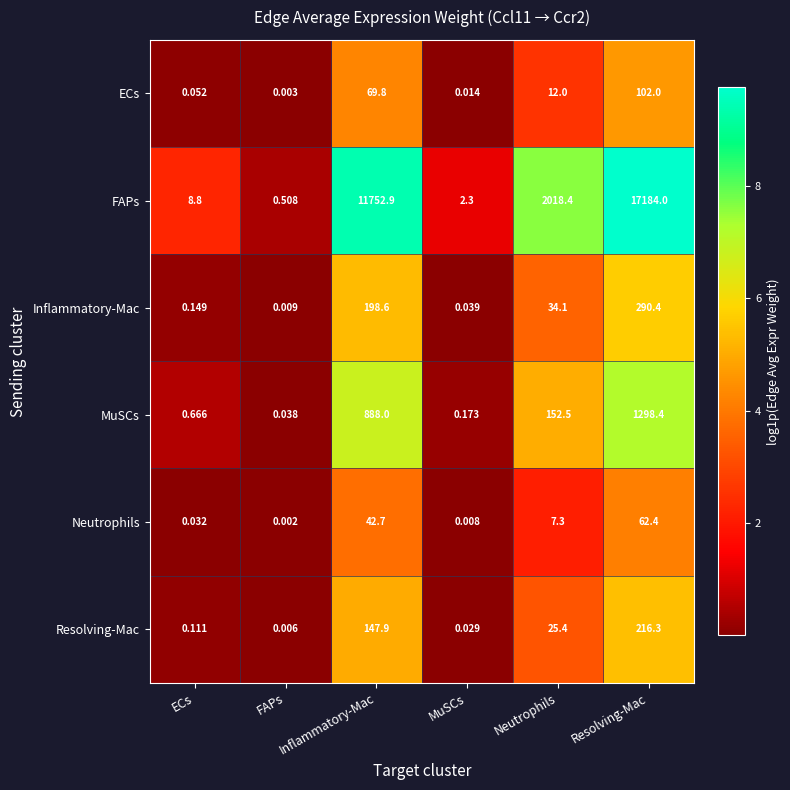

Rank the series at Resolving-Mac from lowest to highest value.

Neutrophils, ECs, Resolving-Mac, Inflammatory-Mac, MuSCs, FAPs